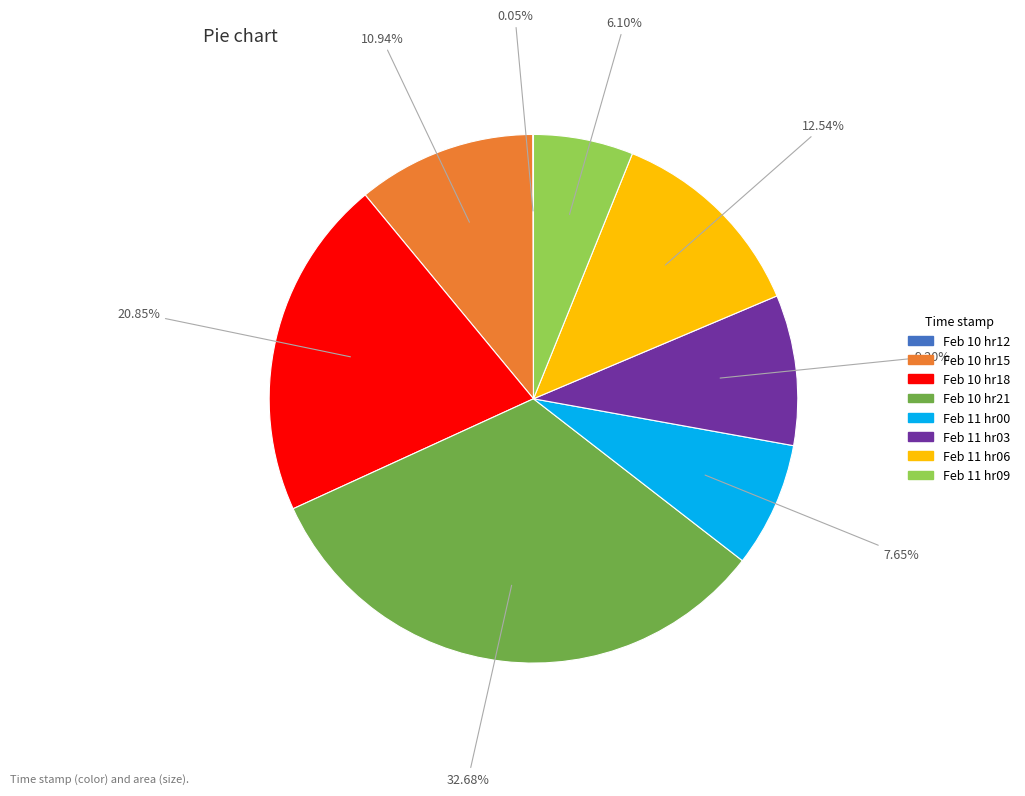

Is there any slice that represents more than half of the pie?

No